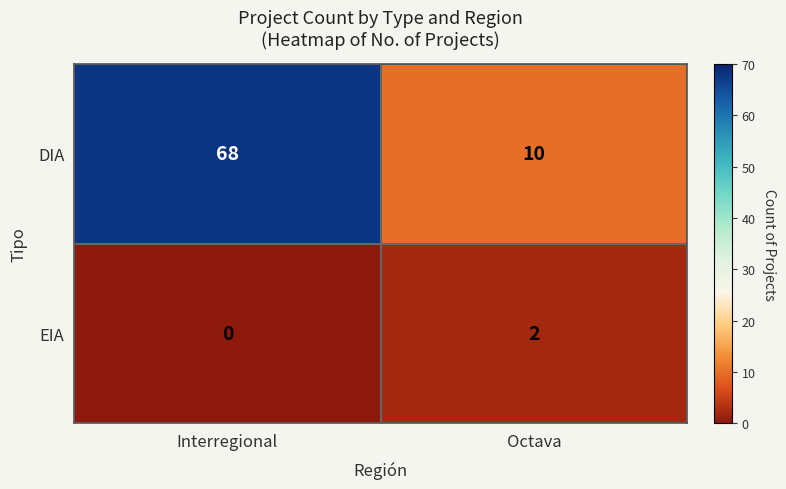

The DIA series shows 10 at Octava. True or false?

True